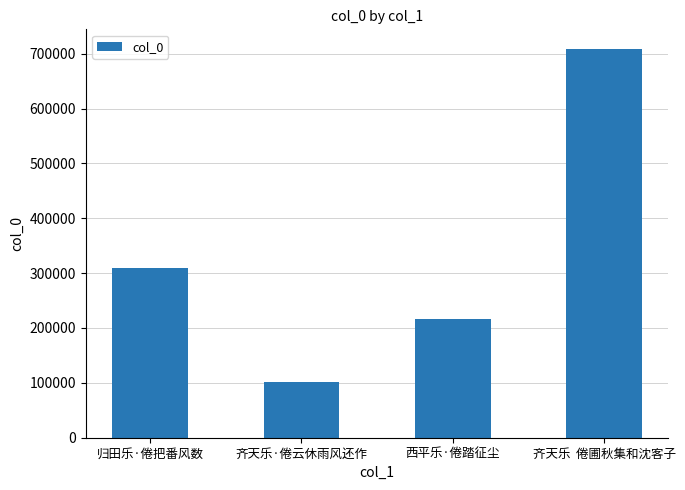

Does the chart contain stacked bars?

No